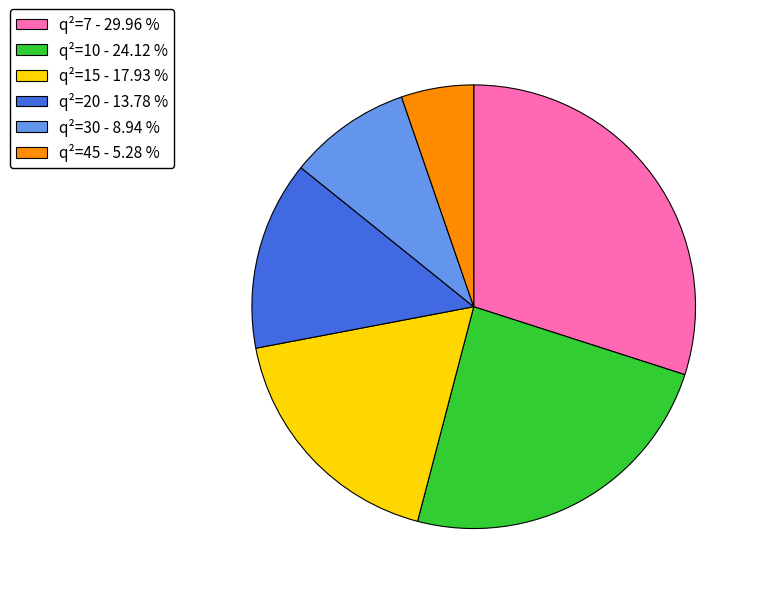

How many segments does this pie chart have?

6